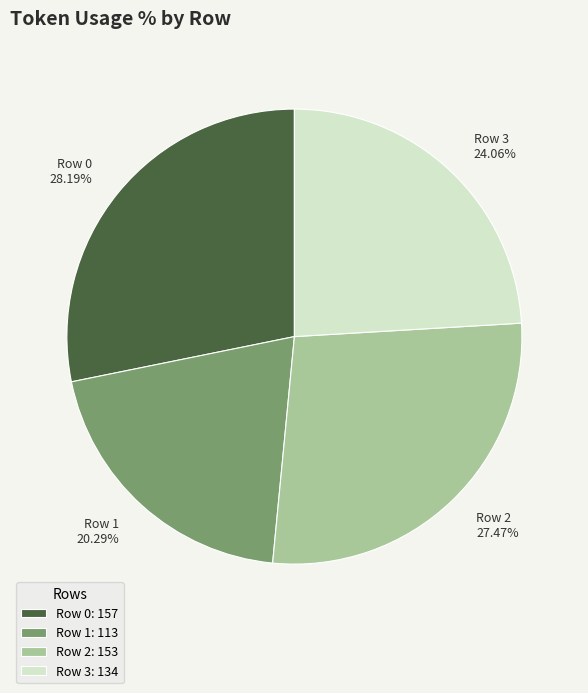

Rank the categories by value from lowest to highest.

Row 1, Row 3, Row 2, Row 0